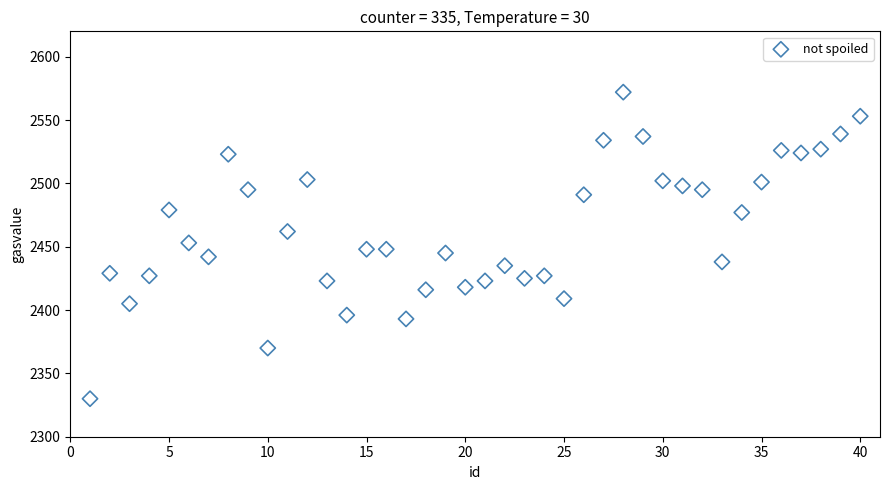

What is the range of Y values (max minus min)?

242